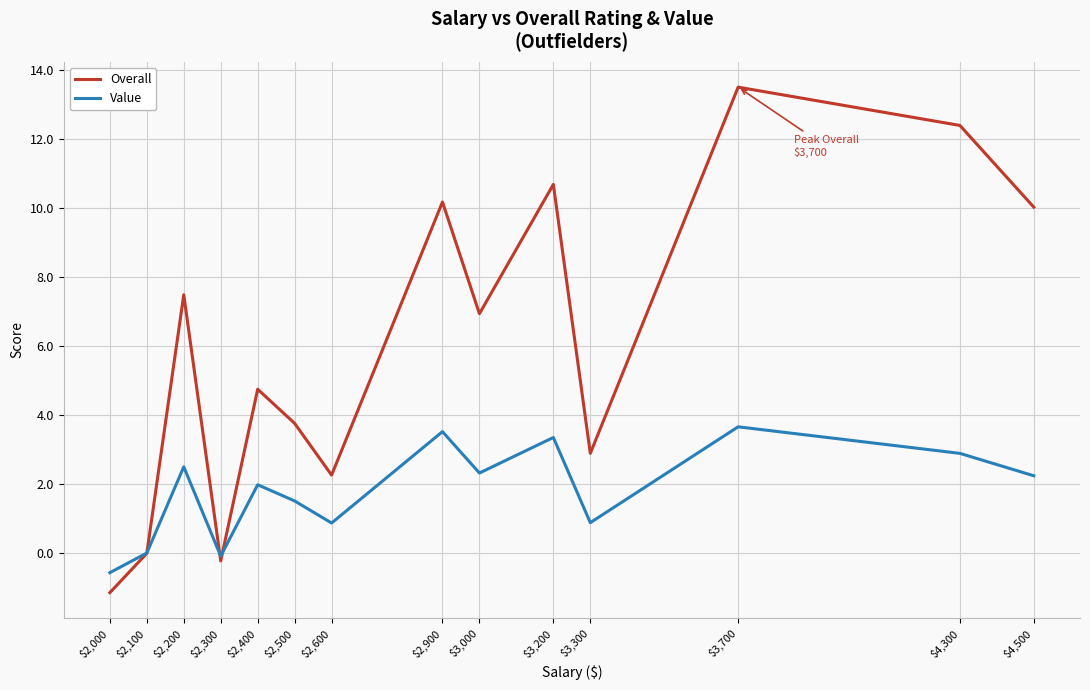

The value of Value at $2,600 is 0.9. True or false?

True